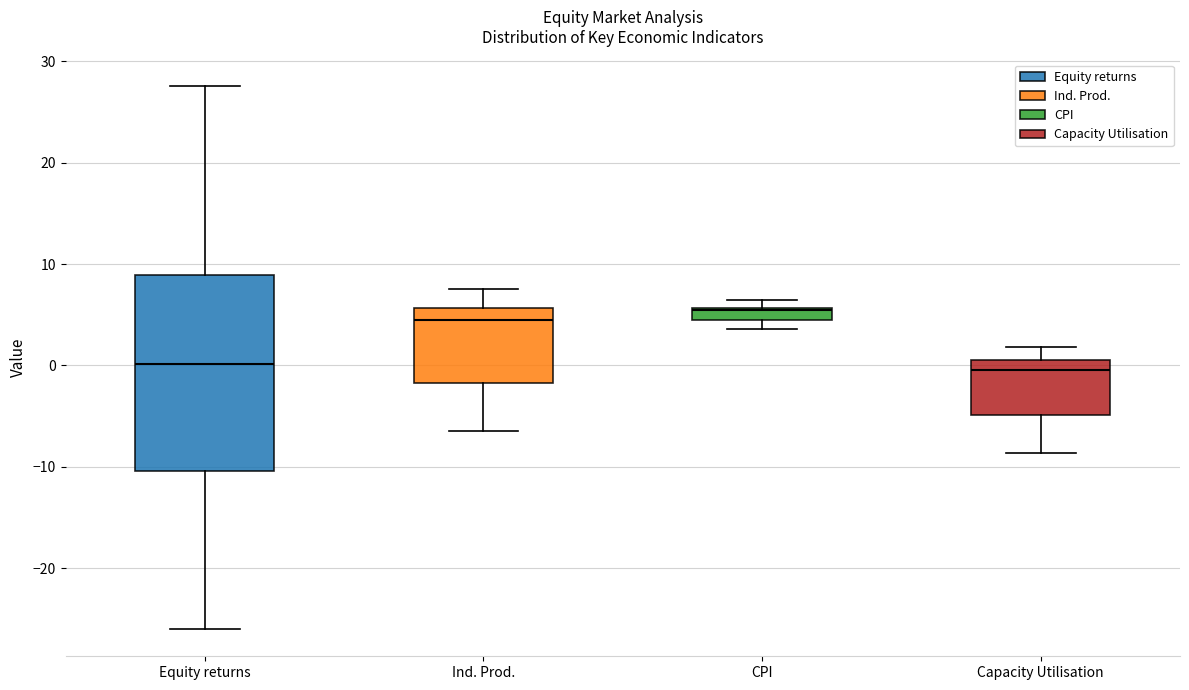

Where is the upper edge of the box for Ind. Prod. on the y-axis? The values are not printed on the chart, so give them approximately, as read against the axis.

6